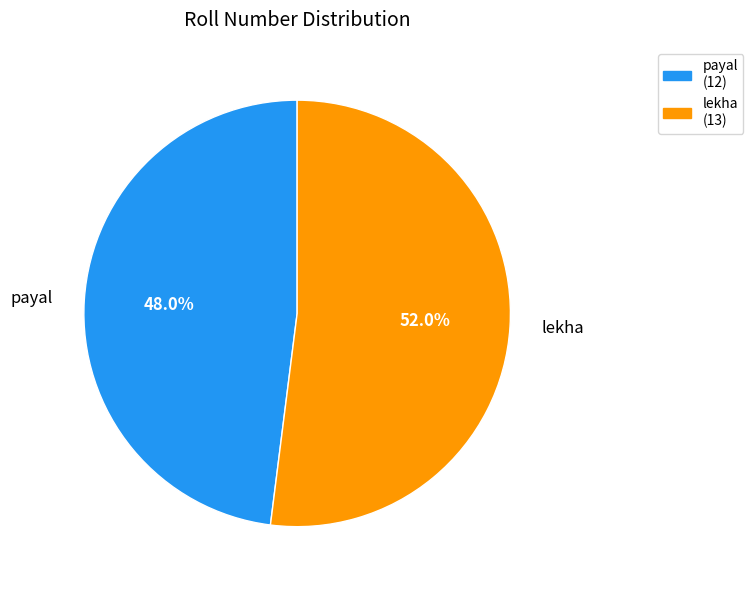

What is the largest slice in the pie chart?

lekha